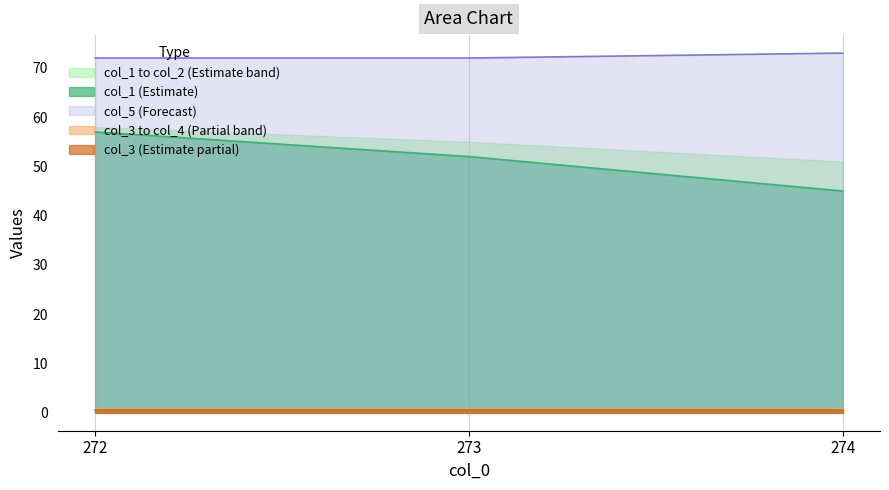

Which has a higher value, 273.0 or 272.0?

272.0